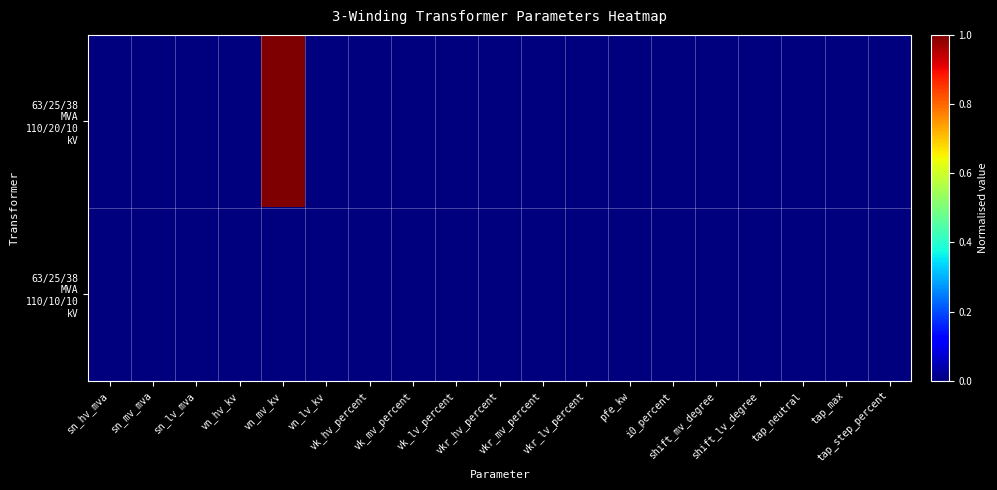

At how many categories does at least one series exceed 0?

1